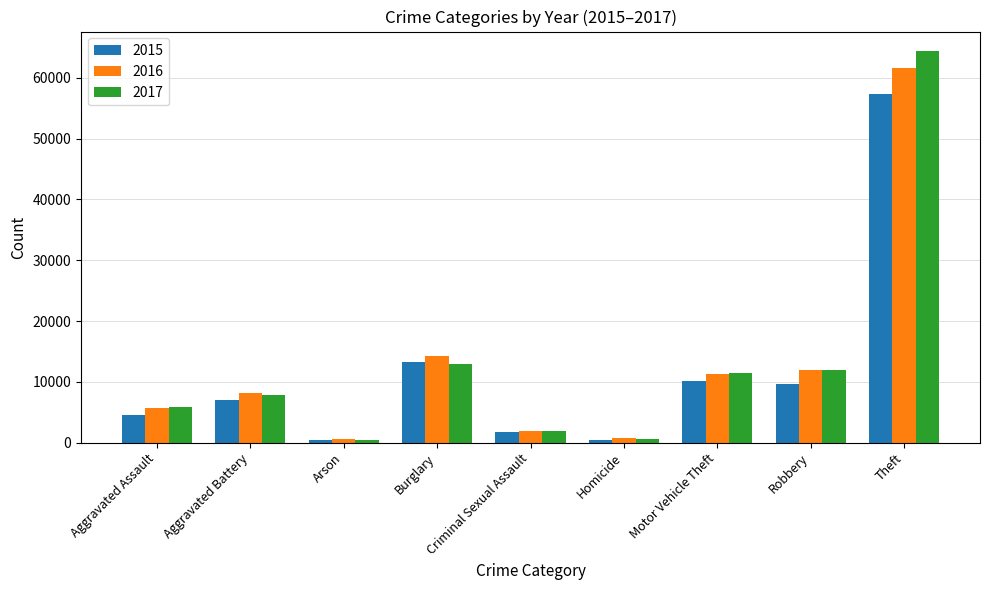

List the series in order of their peak value, lowest first.

2015, 2016, 2017